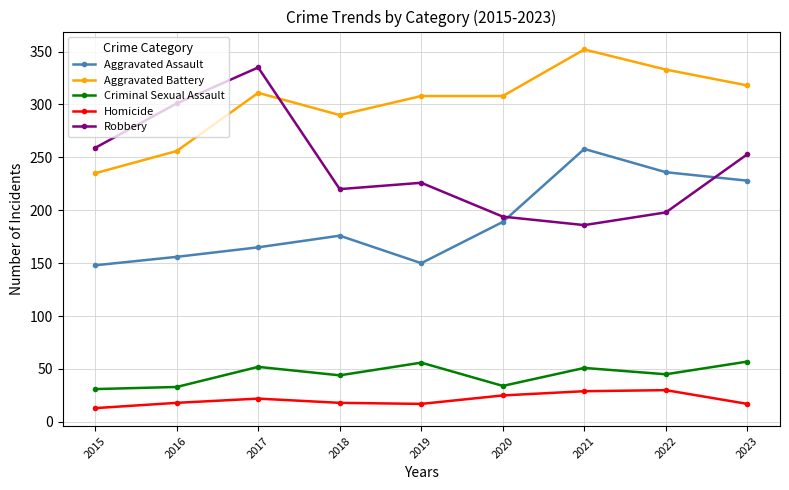

True or false: Robbery has more than 1 interior local peaks.

True